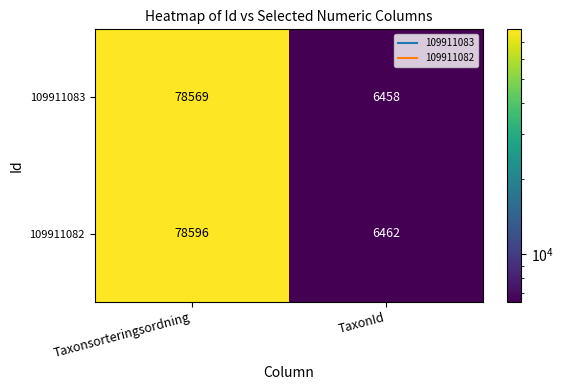

At TaxonId, list the series in order from largest to smallest.

109911082, 109911083